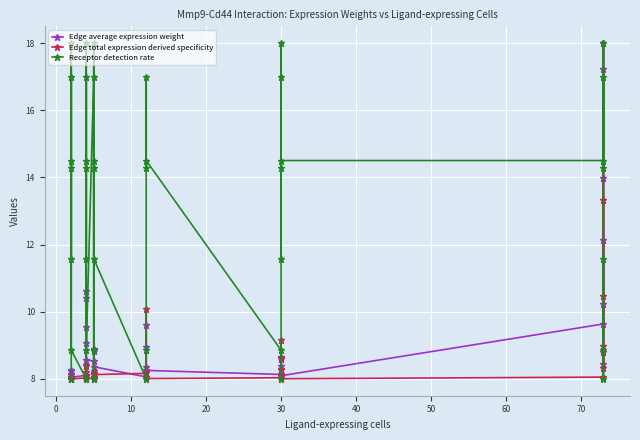

Reading left to right, list all the values displayed in this chart.

Edge average expression weight: 8.0	8.0	8.1	8.2	8.3	8.2	8.0	8.1	9.6	10.6	8.4	9.1	10.4	8.6	8.5	8.2	8.0	8.1	8.8	8.9	8.4	8.1	8.3	9.0	9.6	8.3	8.1	8.0	8.6	8.6	8.3	8.4	8.1	9.6	17.2	18.0	14.0	8.4	10.2	12.1
Edge total expression derived specificity: 8.0	8.0	8.0	8.0	8.0	8.0	8.0	8.0	8.0	8.4	8.0	8.2	8.1	8.0	8.0	8.0	8.0	8.0	8.1	8.2	8.1	8.2	8.1	8.2	10.1	8.0	8.0	8.1	8.3	9.1	8.6	8.1	8.0	8.1	10.5	18.0	9.0	8.8	8.3	13.3
Receptor detection rate: 8.0	14.5	11.6	18.0	14.3	17.0	8.9	8.0	17.0	14.3	14.5	11.6	18.0	8.9	17.0	8.9	8.0	14.5	18.0	14.3	11.6	8.0	8.9	17.0	14.3	14.5	8.9	8.0	18.0	14.3	11.6	17.0	14.5	14.5	18.0	14.3	17.0	8.0	8.9	11.6